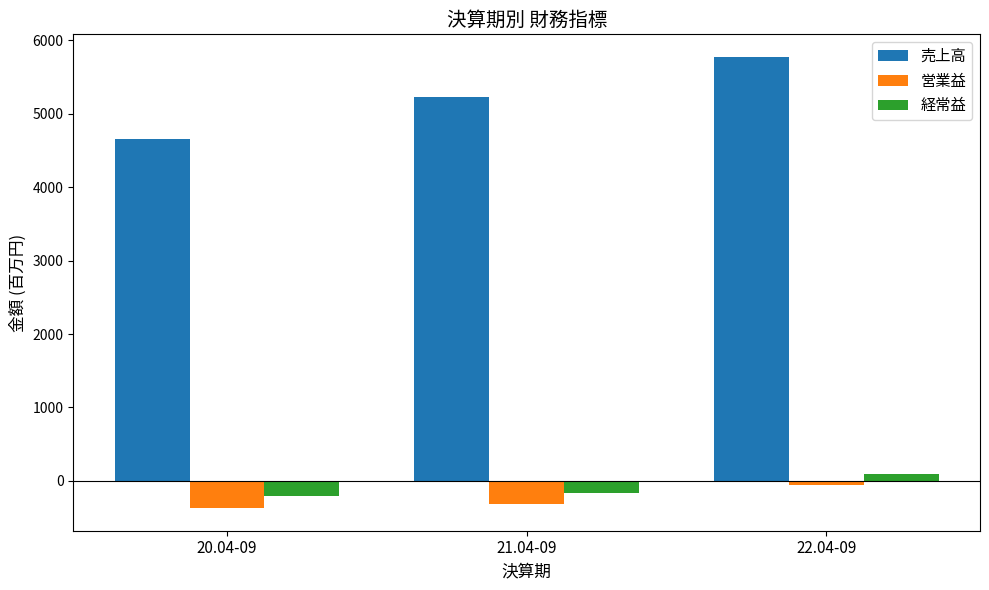

What is the smallest value displayed?

-372